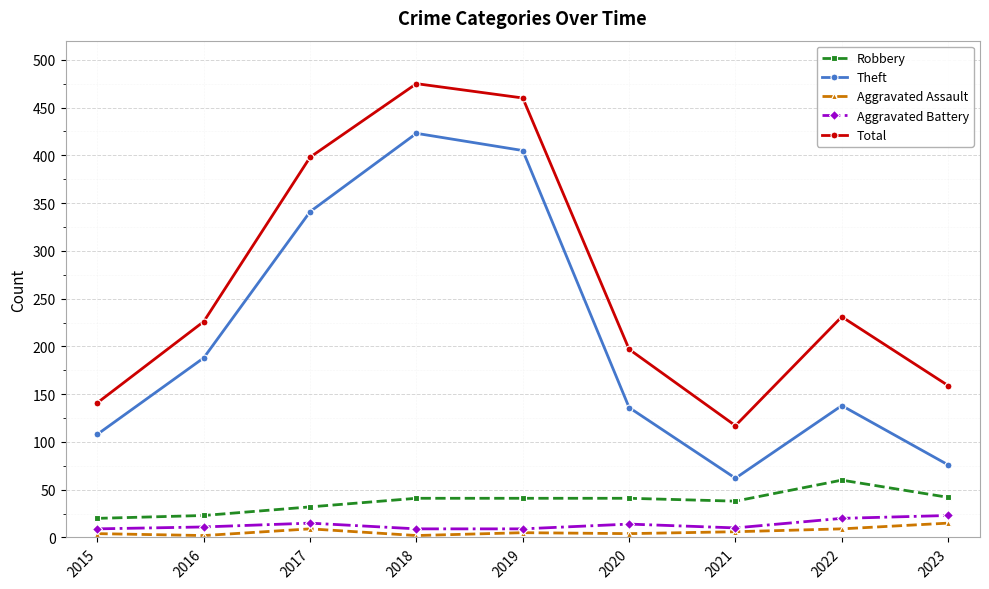

True or false: Aggravated Assault and Total cross at least once.

False